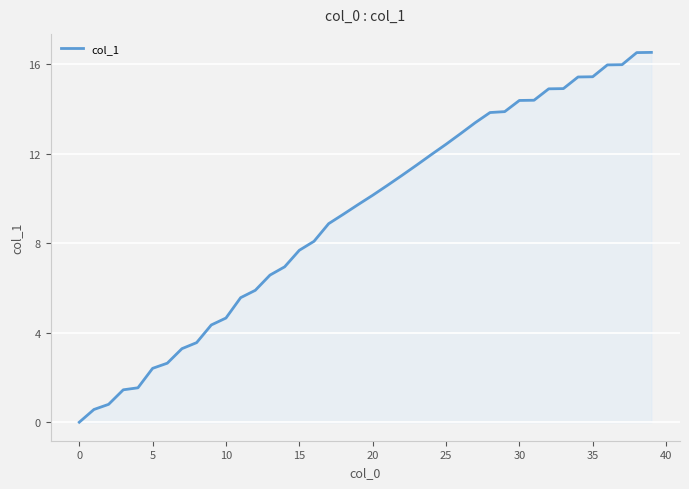

At which category does the chart reach its peak across all series?

39